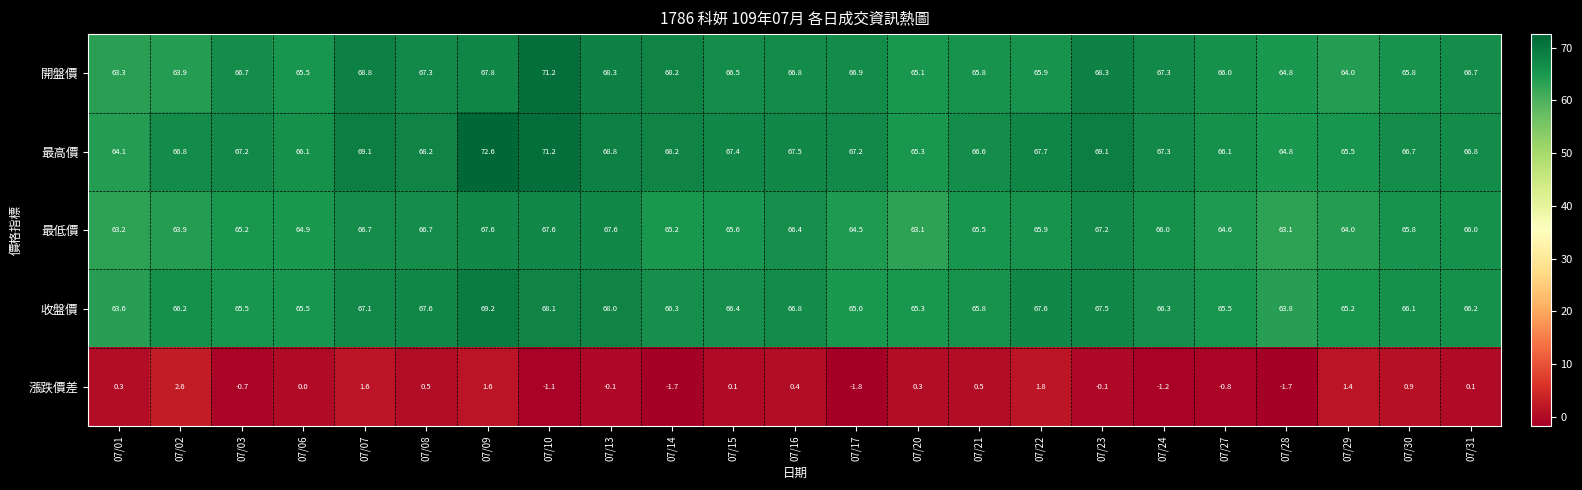

Which category has the highest value across all series?

07/09